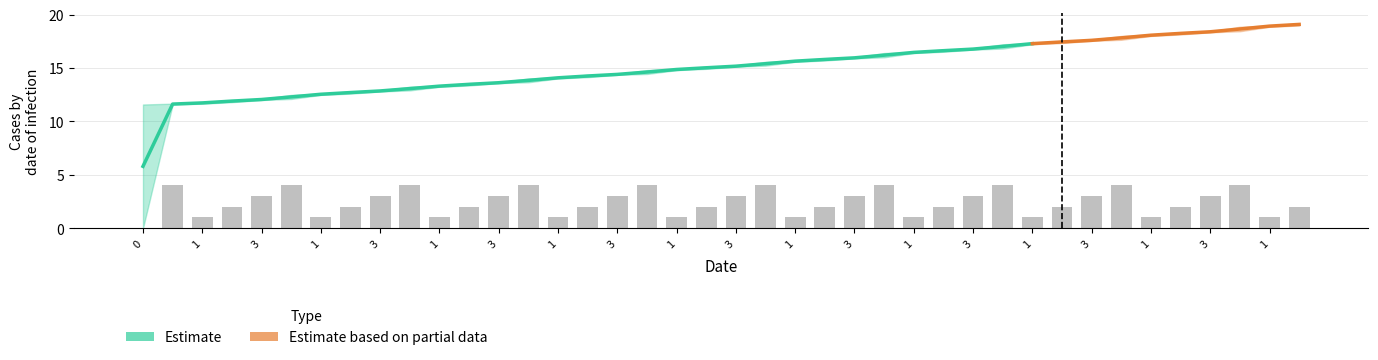

Which category has the highest value across all series?

39